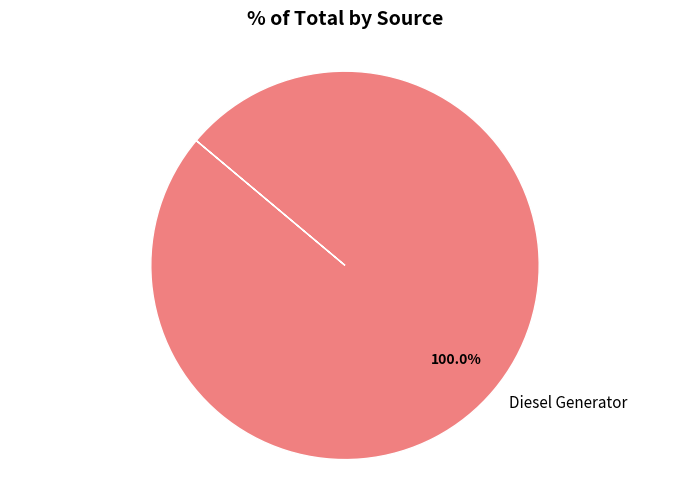

Is there a majority slice in this chart?

Yes